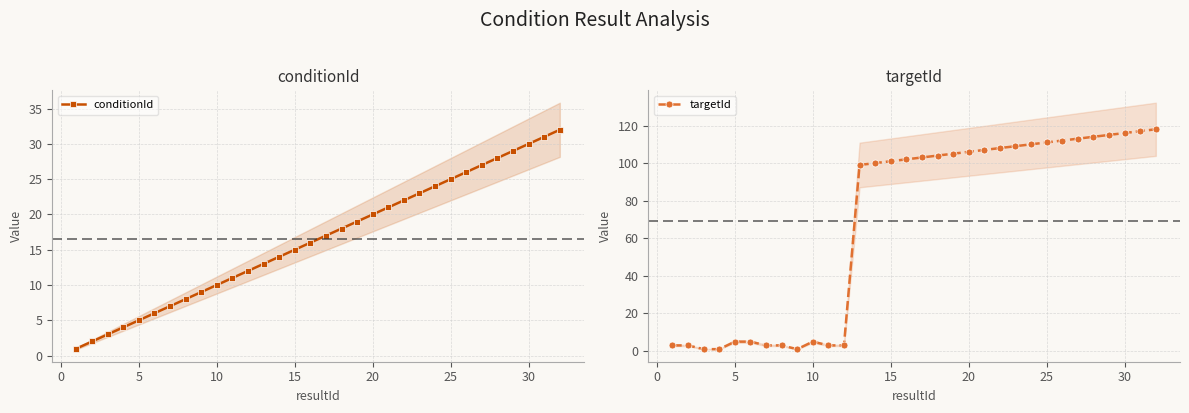

Rank the series by their maximum value, from lowest to highest.

conditionId, targetId